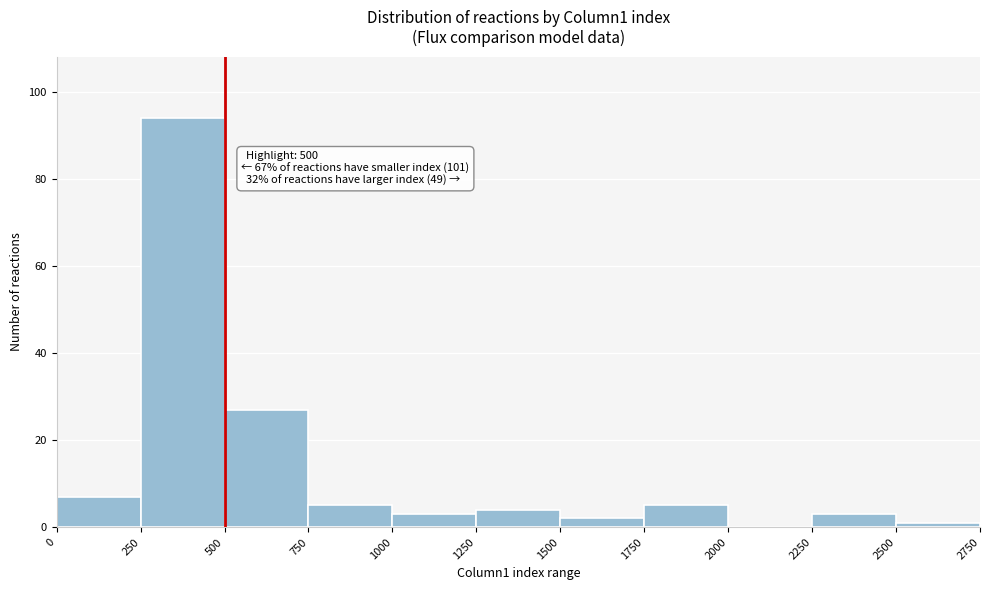

Over which range of the x-axis is the bar tallest?

250 to 500